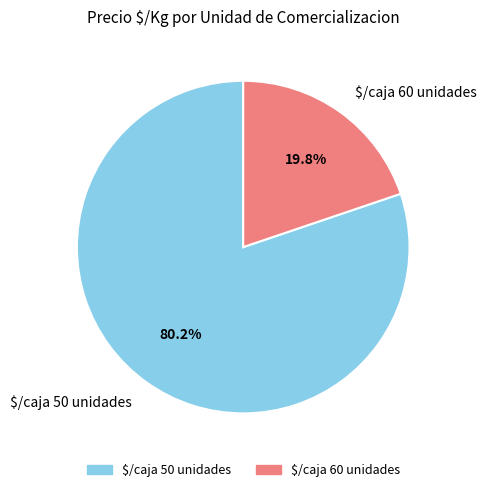

What is the smallest slice in the pie chart?

$/caja 60 unidades